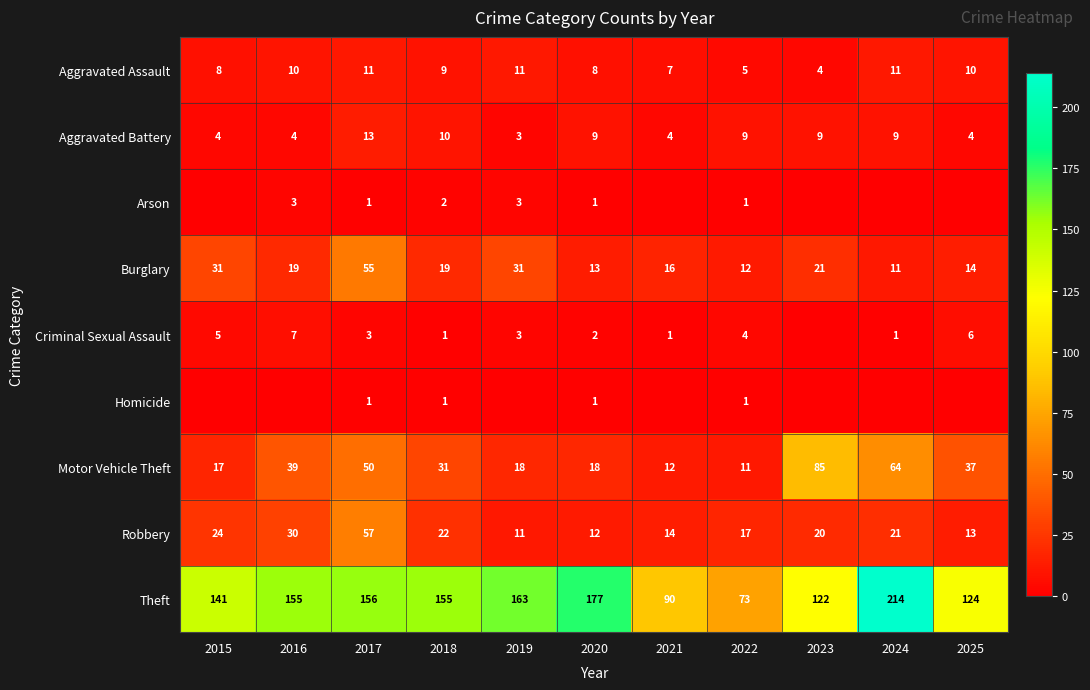

Count the Aggravated Assault values in the range 7 to 11.

9